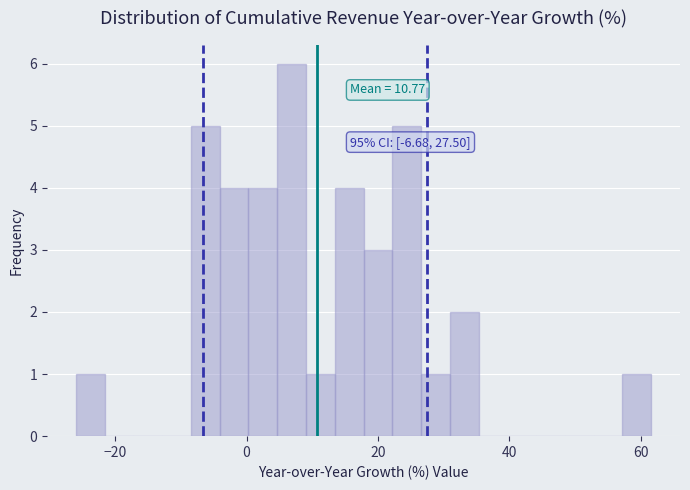

Around what value on the x-axis is the tallest bar? Give the approximate position of its centre, as read against the axis.

6